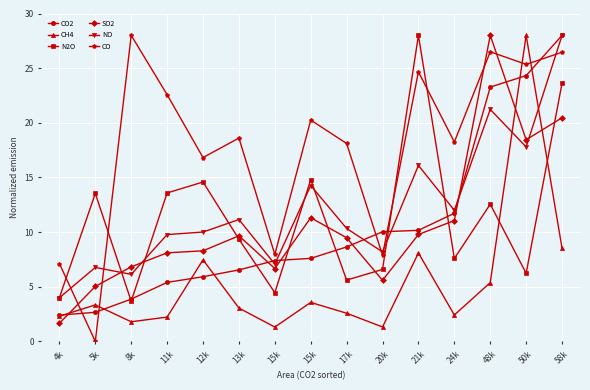

Rank the categories by CO2 value from lowest to highest.

4k, 5k, 8k, 11k, 12k, 13k, 15k, 15k, 17k, 20k, 21k, 24k, 48k, 50k, 58k